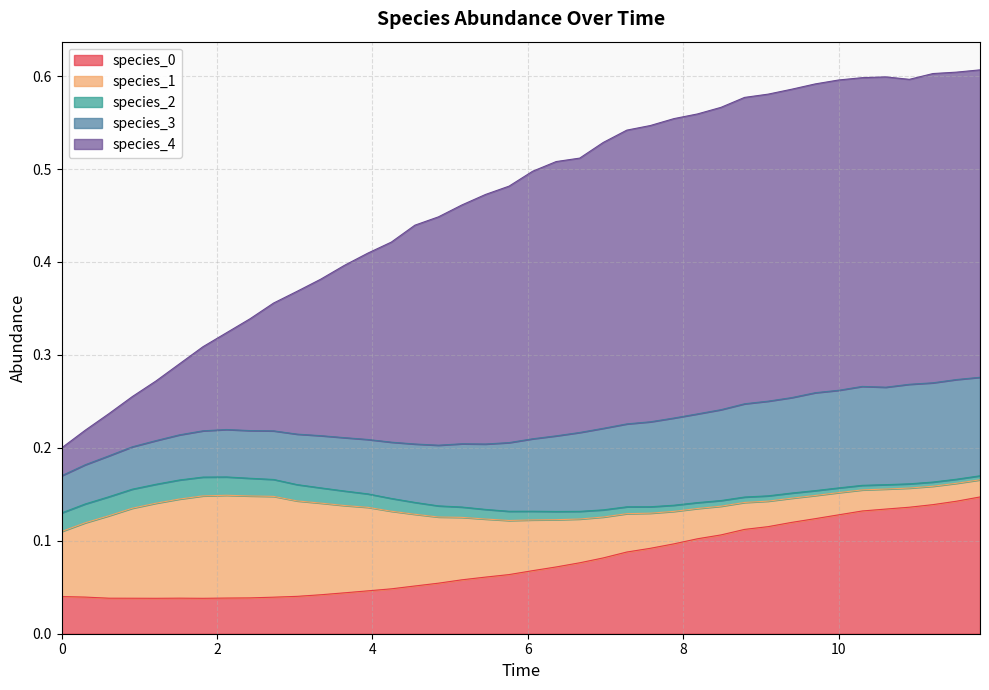

Is it true that species_4 equals 0.1 at 25?

False